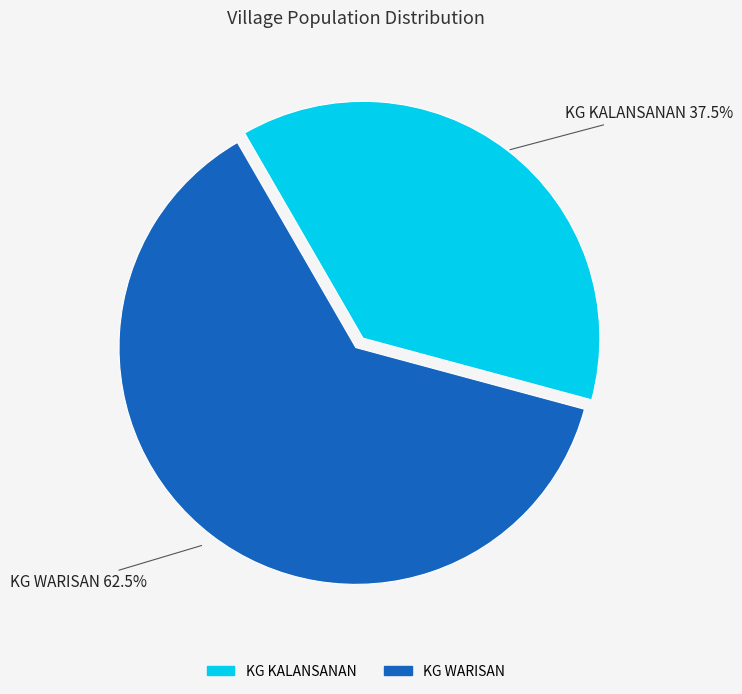

Rank the categories by value from highest to lowest.

KG WARISAN, KG KALANSANAN